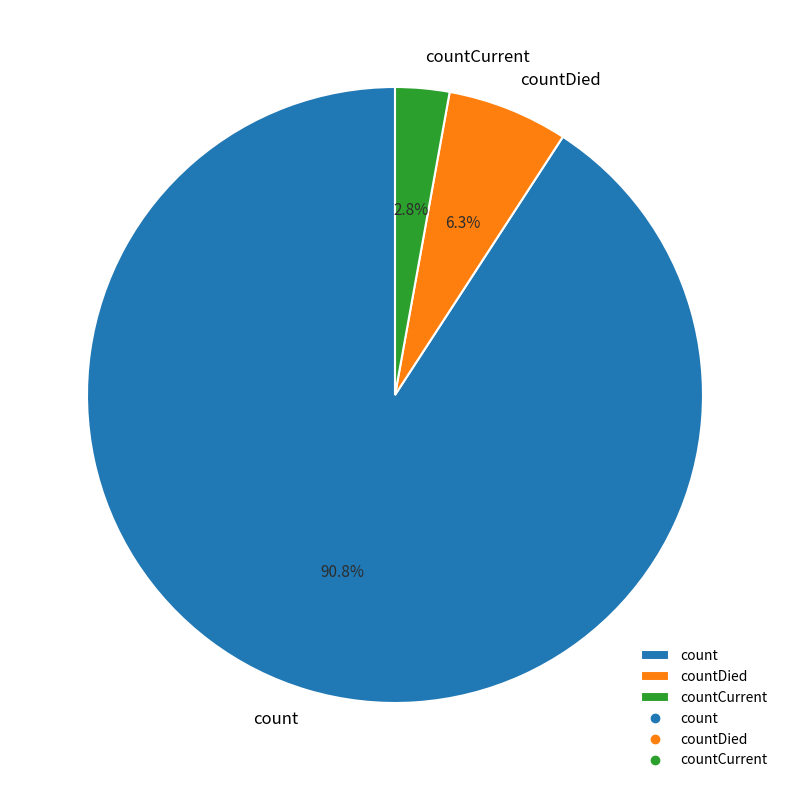

Which slice is the largest?

count